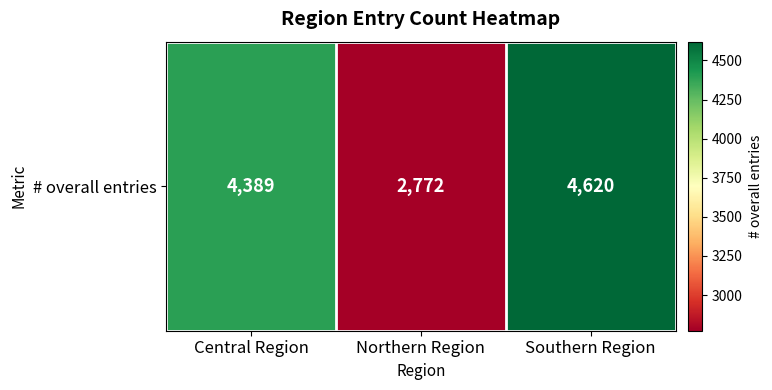

List the labels in order of value, largest first.

Southern Region, Central Region, Northern Region